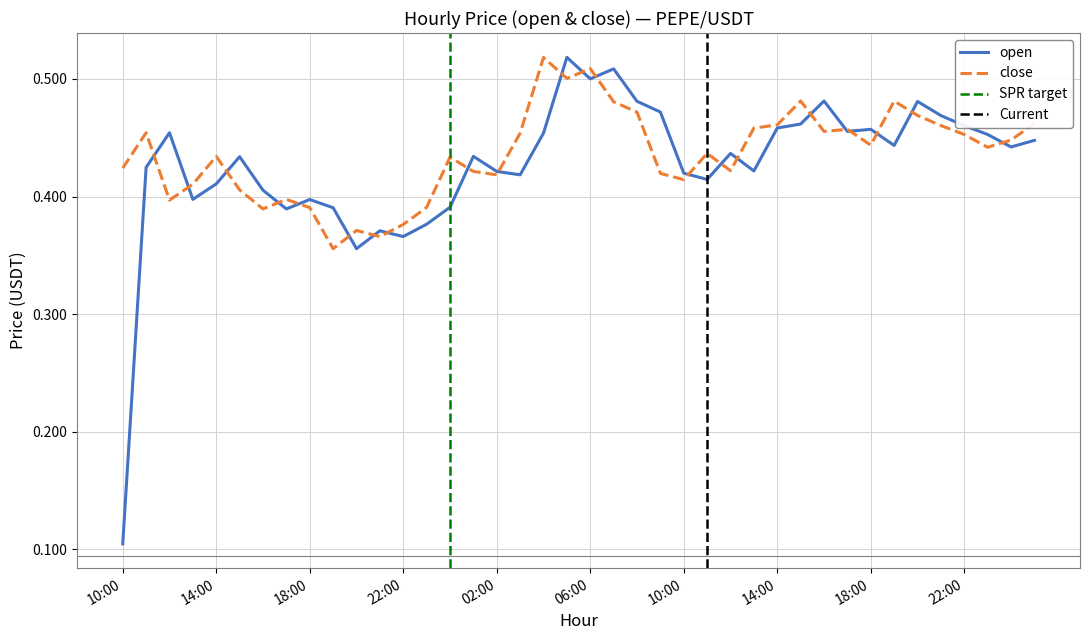

Does the chart have visible grid lines?

Yes